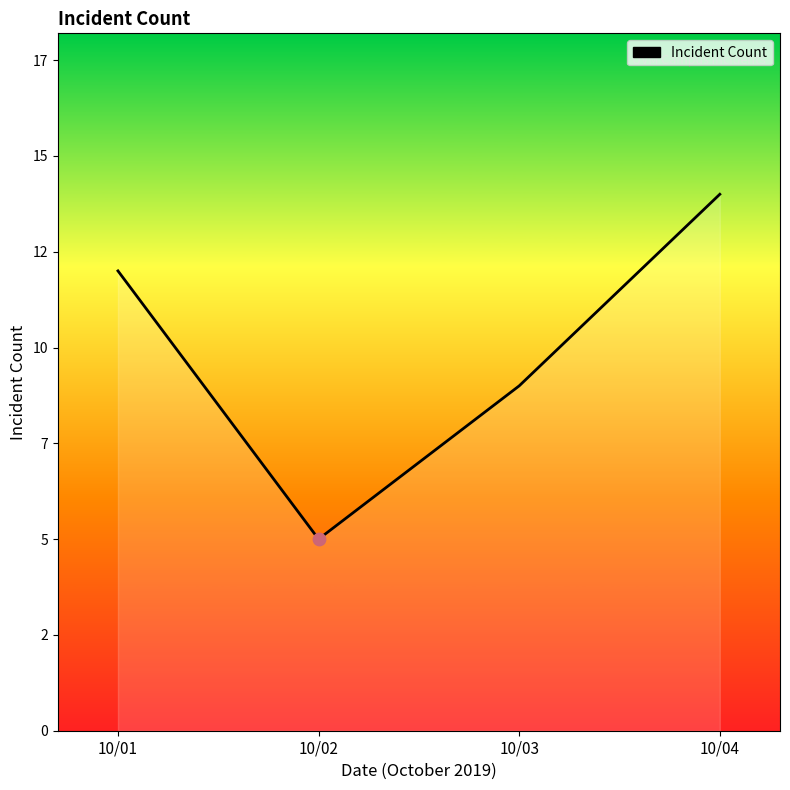

What is the ratio of the value at 10/03 to the value at 10/04?

0.6